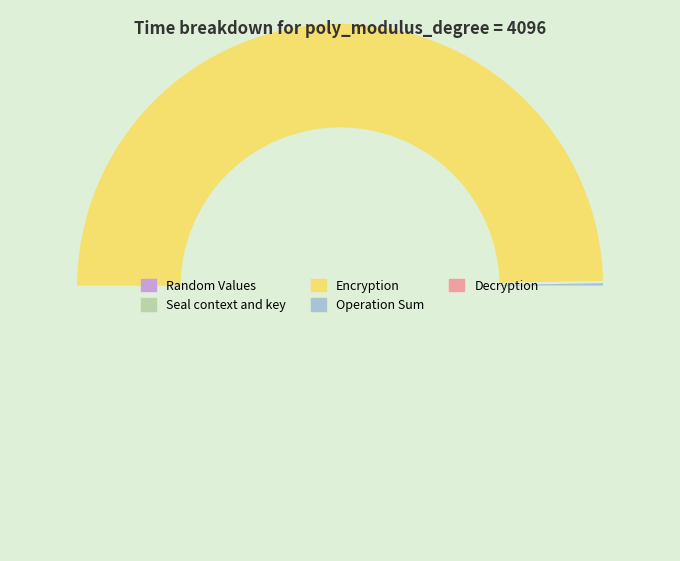

To the nearest percent, what is the average slice percentage?

20%